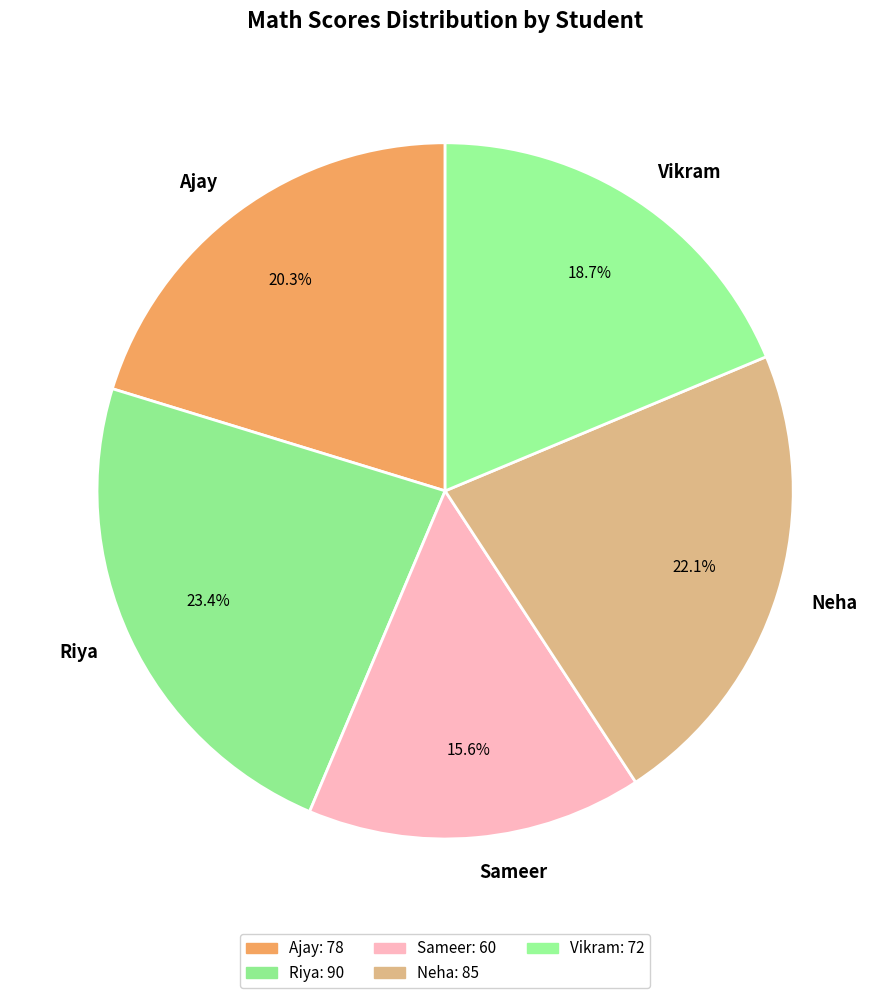

Which has a higher value, Ajay or Vikram?

Ajay